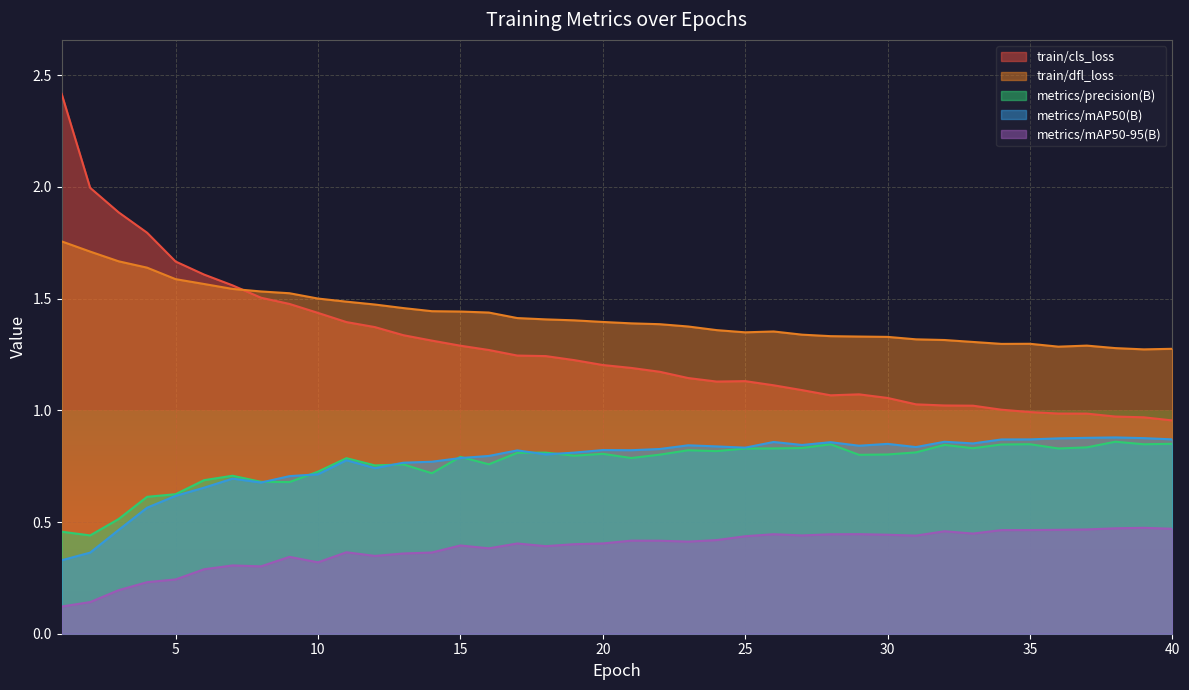

Rank the categories by train/cls_loss value from lowest to highest.

40, 39, 38, 37, 36, 35, 34, 33, 32, 31, 30, 28, 29, 27, 26, 24, 25, 23, 22, 21, 20, 19, 18, 17, 16, 15, 14, 13, 12, 11, 10, 9, 8, 7, 6, 5, 4, 3, 2, 1